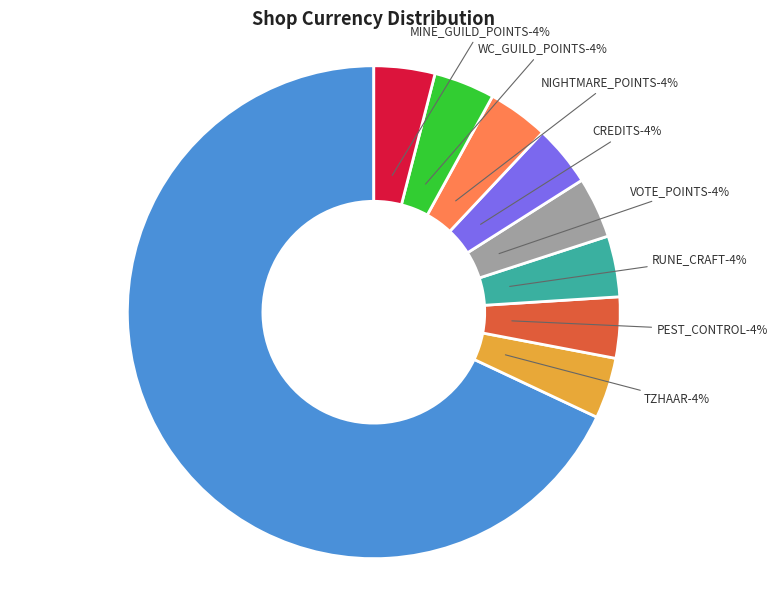

Is COINS the majority of the pie?

Yes